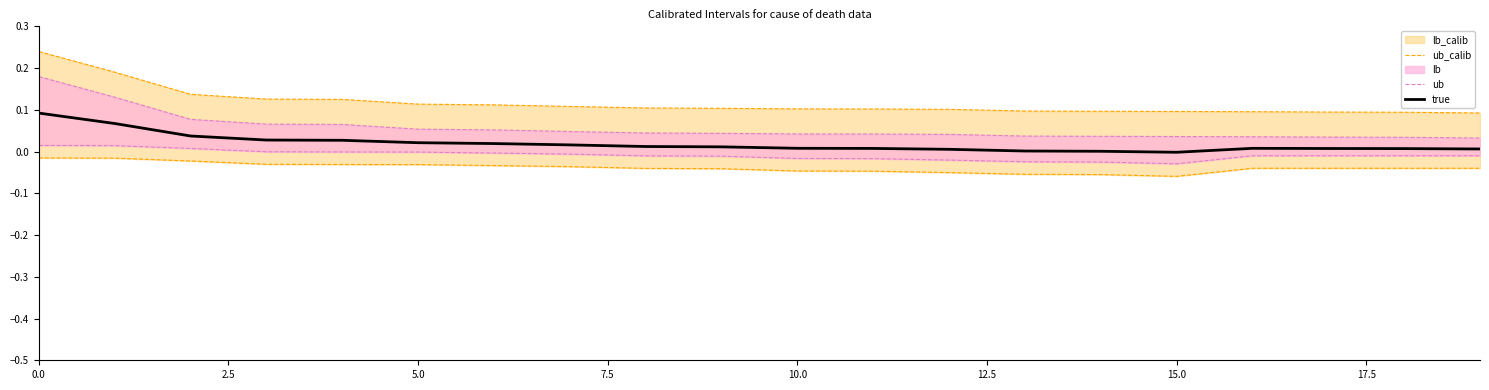

At which label is ub closest to 0?

19